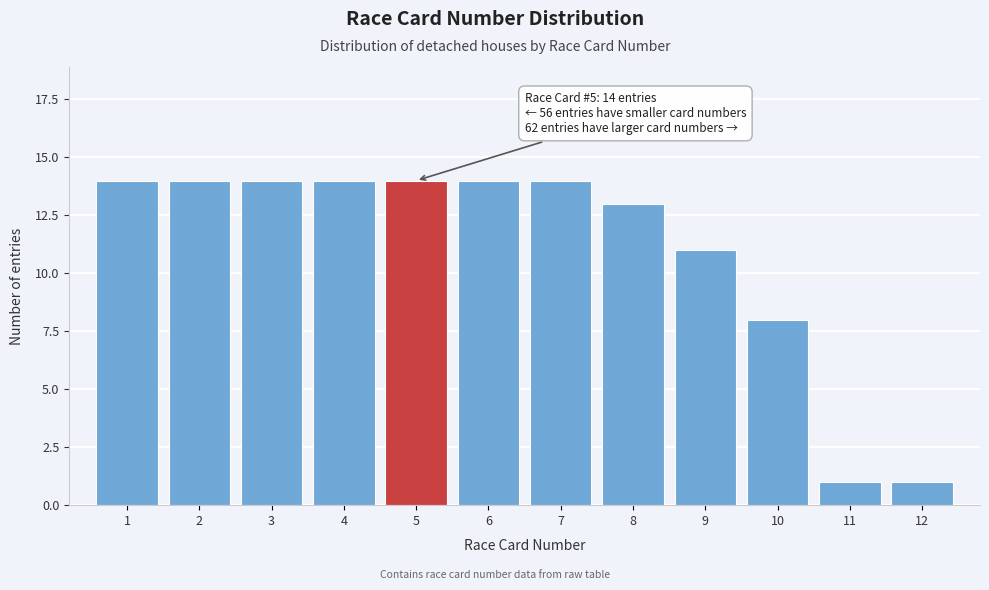

Reading left to right, extract all data points from this chart.

1=14	2=14	3=14	4=14	5=14	6=14	7=14	8=13	9=11	10=8	11=1	12=1